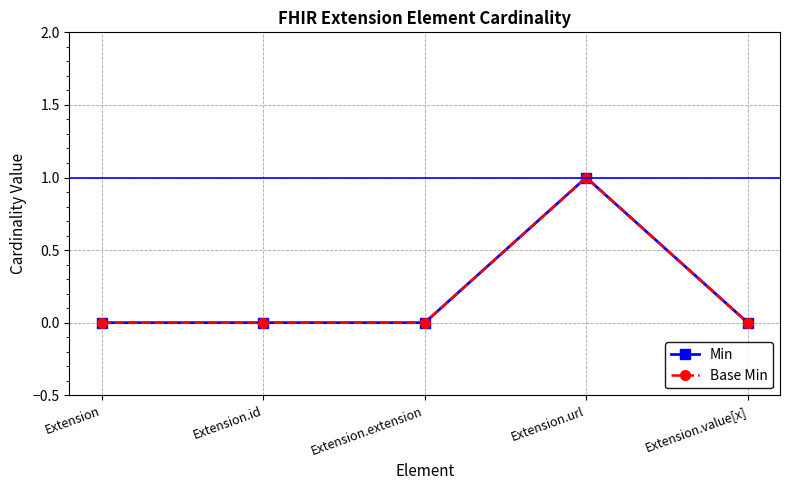

Which has a higher value, Extension.url or Extension.value[x]?

Extension.url